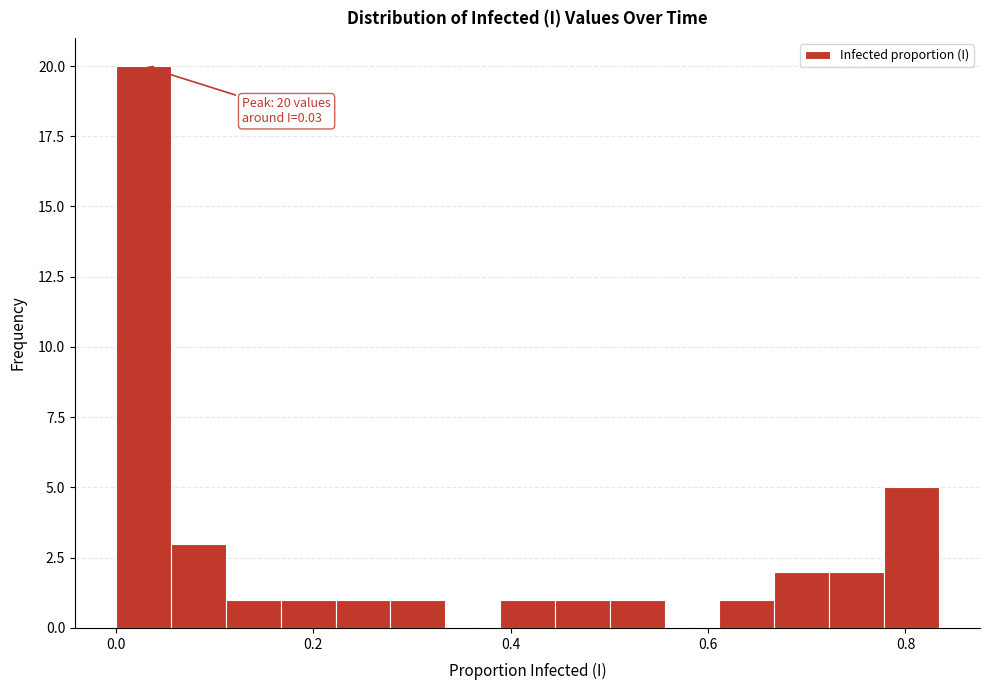

Around what value on the x-axis is the tallest bar? Give the approximate position of its centre, as read against the axis.

0.02